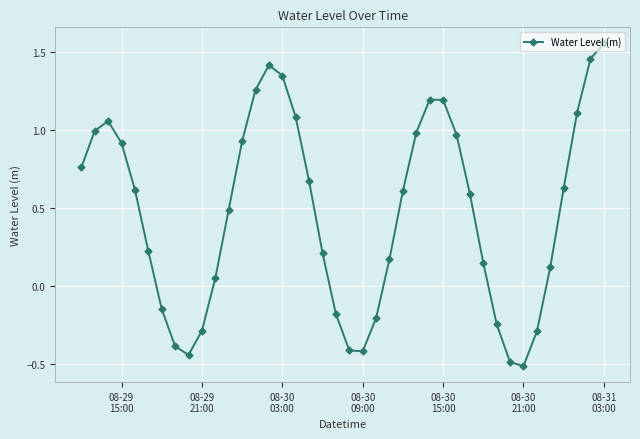

What is the smallest value displayed?

-0.5